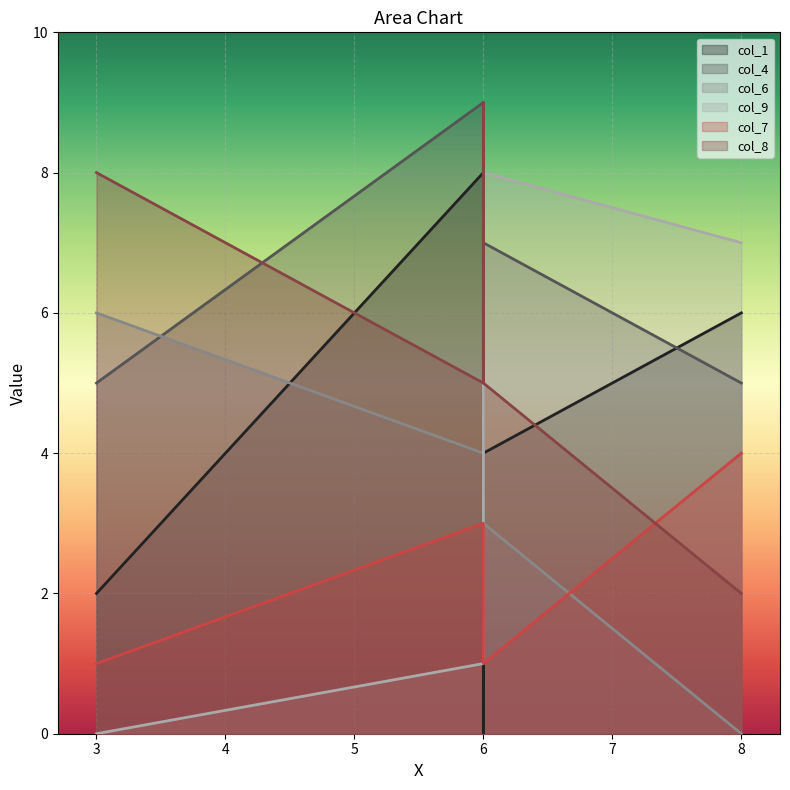

True or false: col_7 and col_4 intersect in this chart.

False